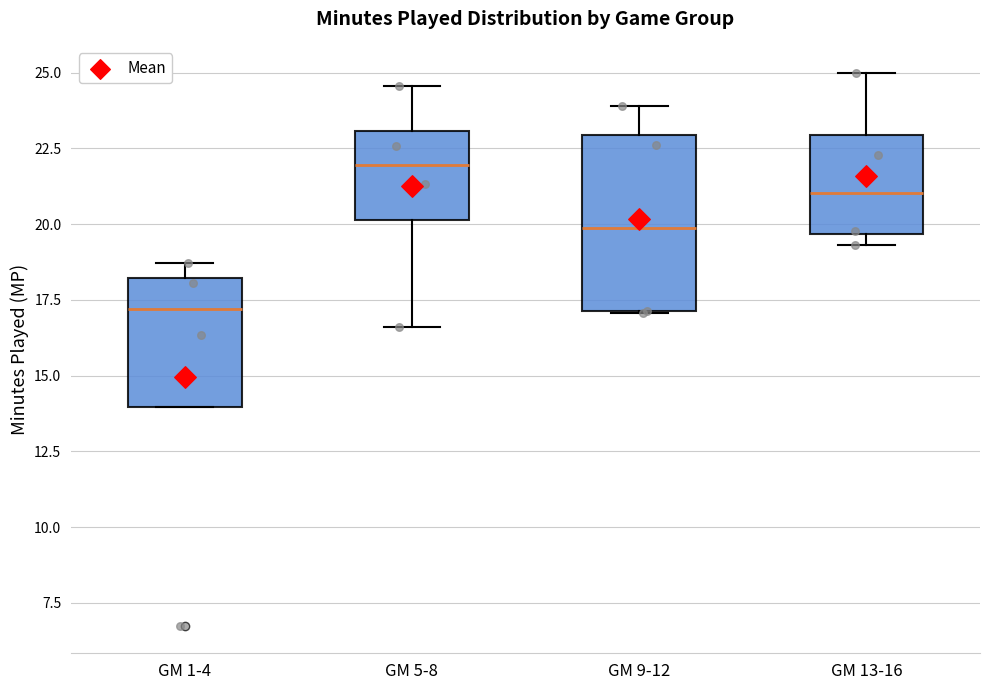

Reading left to right, read every box against the y-axis: the position of its median line, the range the box covers, and the ends of its whiskers. The values are not printed on the chart, so give them approximately, as read against the axis.

GM 1-4: median 17.0, box 14.0 to 18.0, whiskers 14.0 to 18.5
GM 5-8: median 22.0, box 20.0 to 23.0, whiskers 16.5 to 24.5
GM 9-12: median 20.0, box 17.0 to 23.0, whiskers 17.0 to 24.0
GM 13-16: median 21.0, box 19.5 to 23.0, whiskers 19.5 (just below the box's lower edge) to 25.0